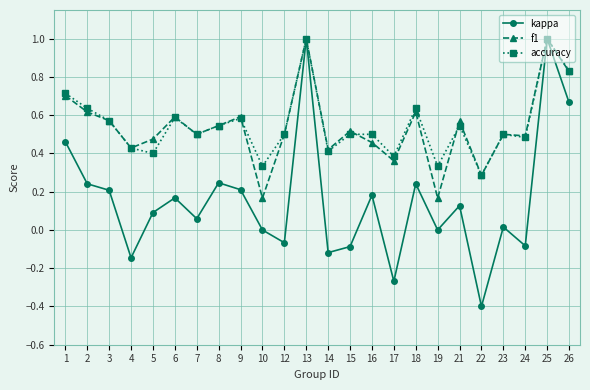

What are all the series names shown in the legend?

kappa, f1, accuracy